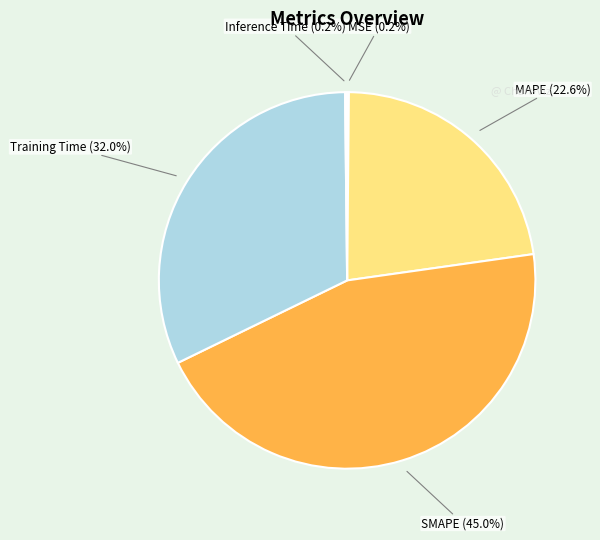

Is there a majority slice in this chart?

No